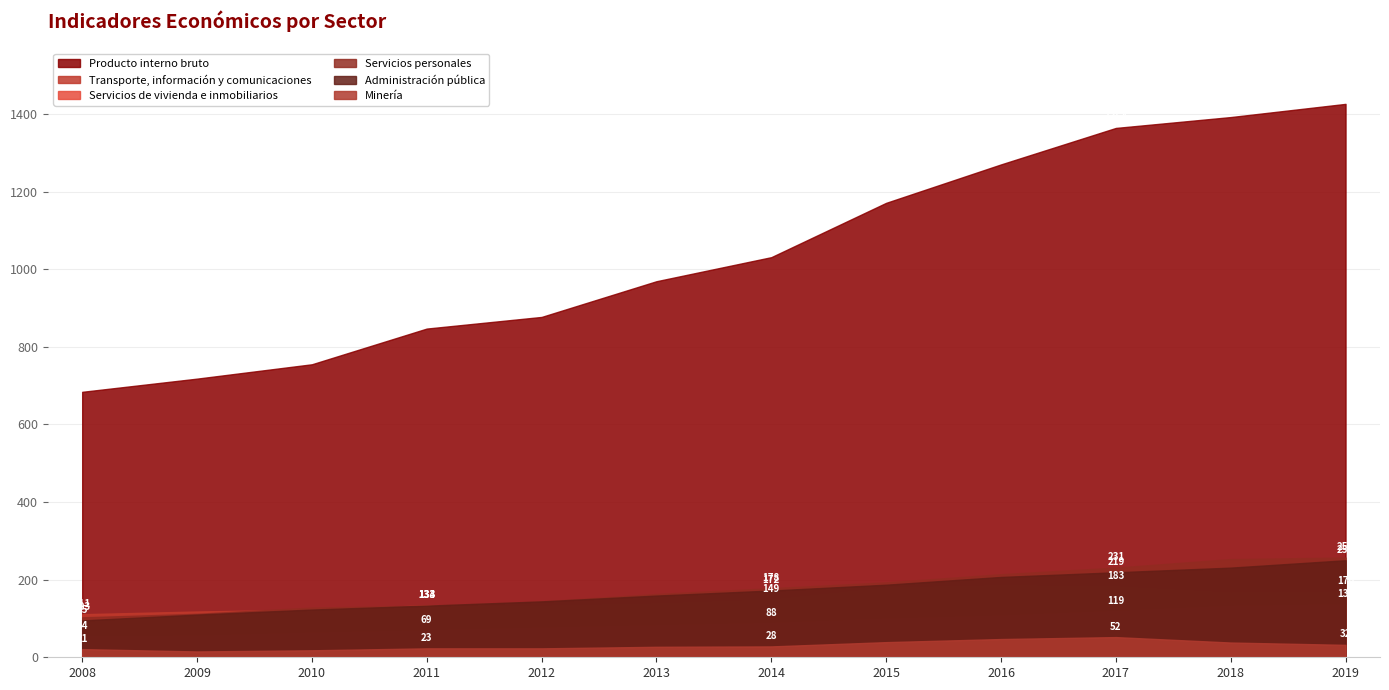

What is the difference between the maximum and second lowest values in the Servicios de vivienda e inmobiliarios series?

81